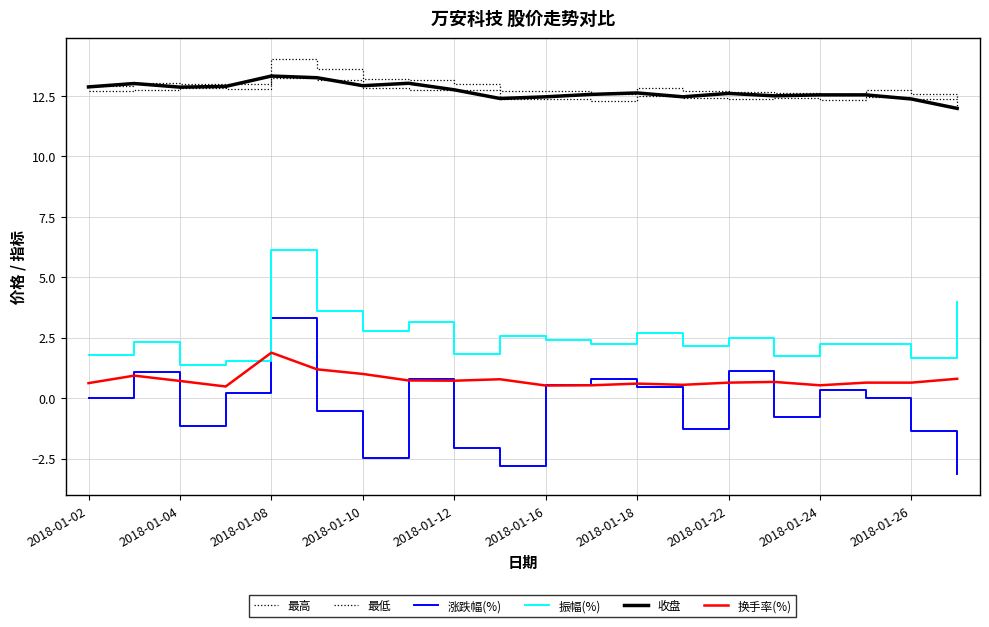

In 最高, how many points are higher than both neighbors (excluding endpoints)?

4